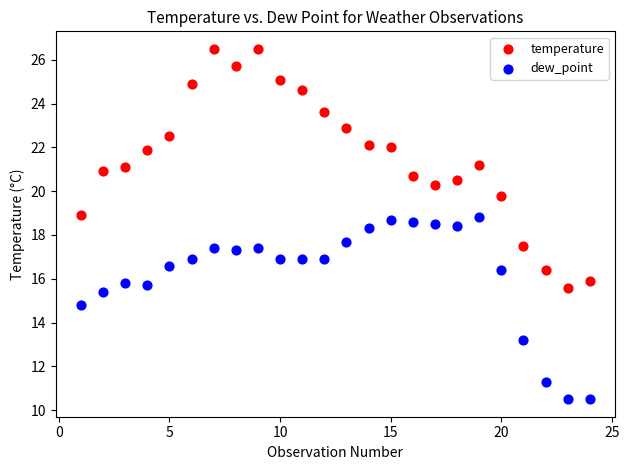

What are all the series names shown in the legend?

temperature, dew_point